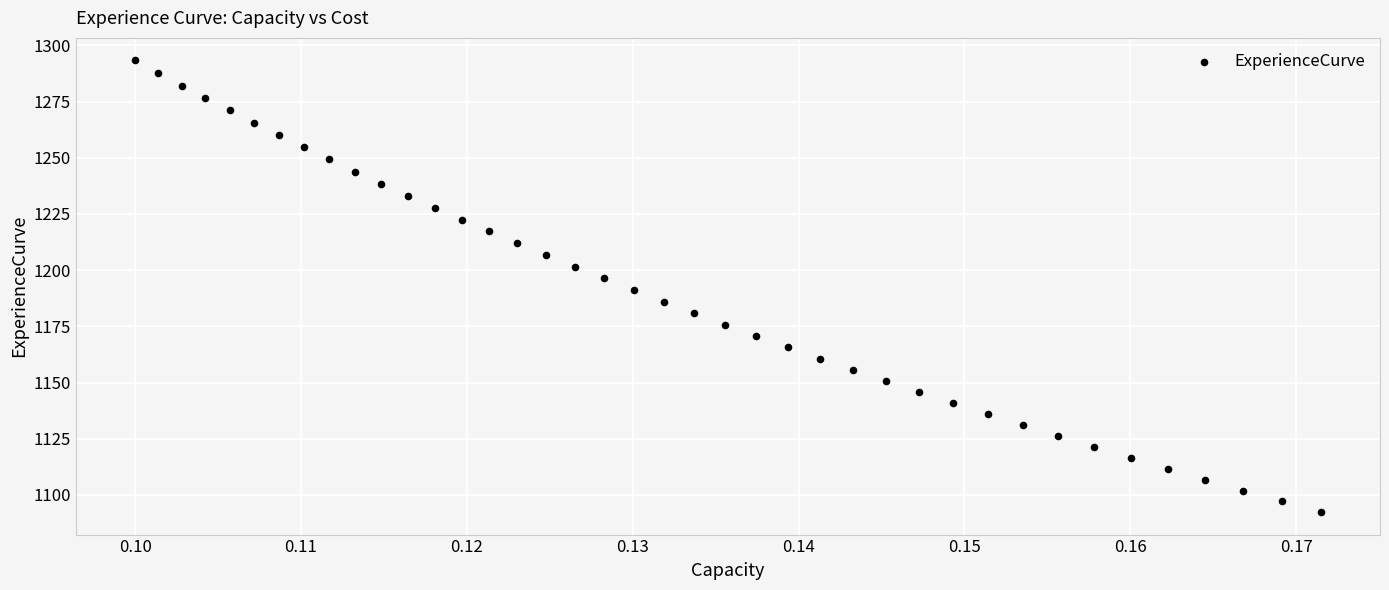

What is the range of Y values (max minus min)?

200.9